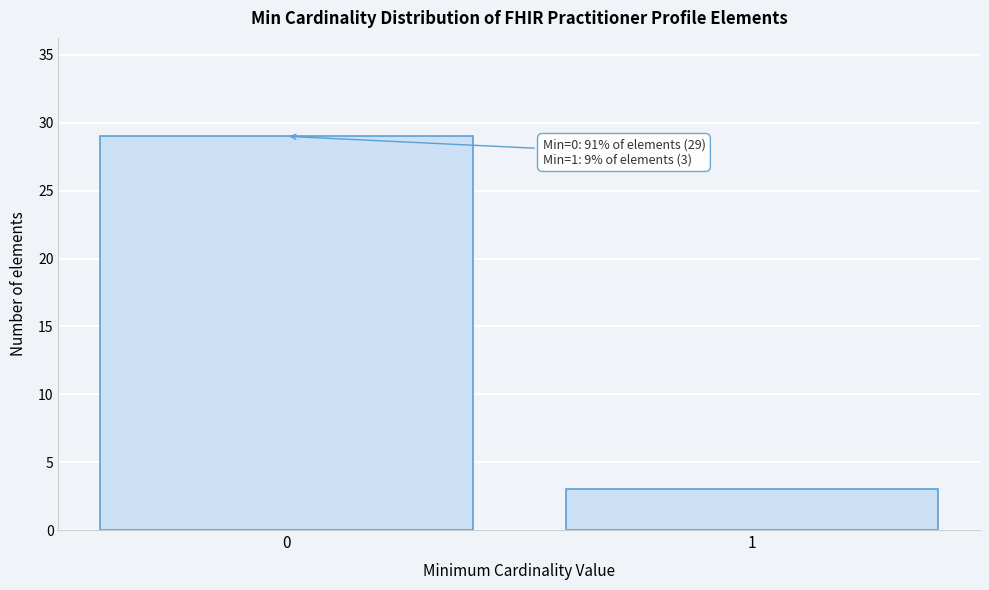

Reading left to right, list all the values displayed in this chart.

0=29	1=3